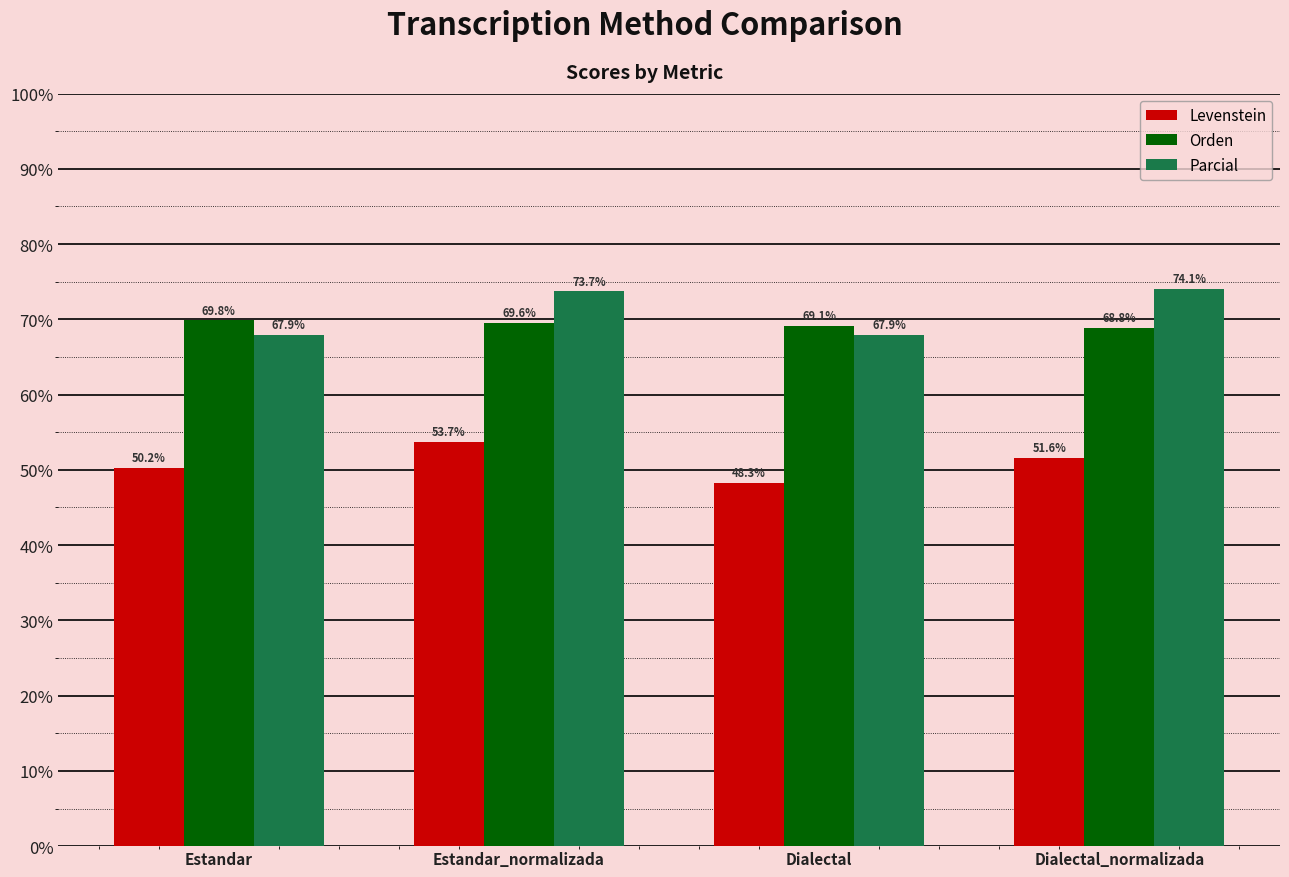

At Estandar_normalizada, list the series in order from smallest to largest.

Levenstein, Orden, Parcial